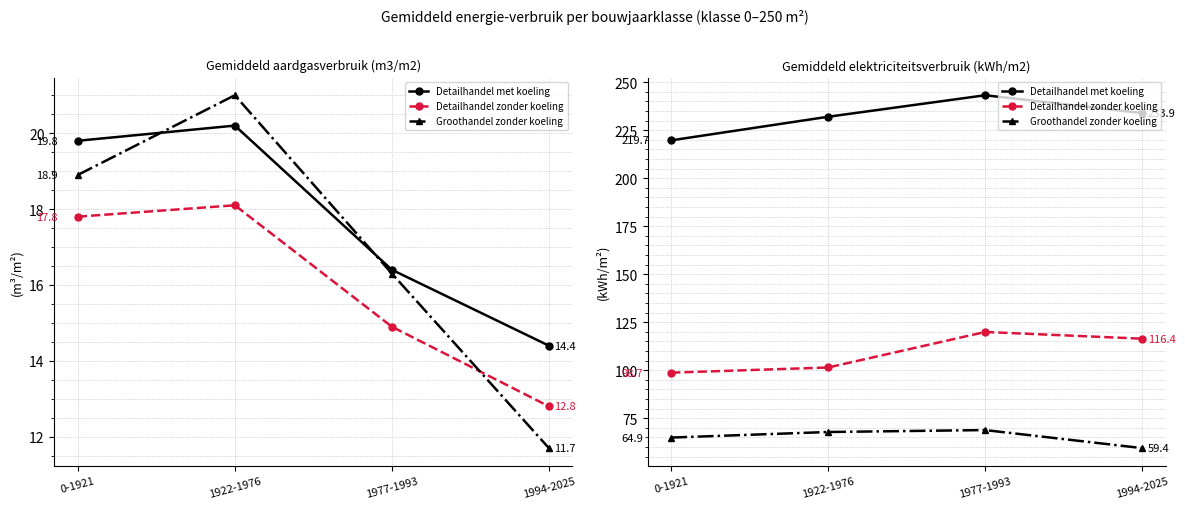

What is the value of the Detailhandel met koeling point at the 1st from the left?

219.7